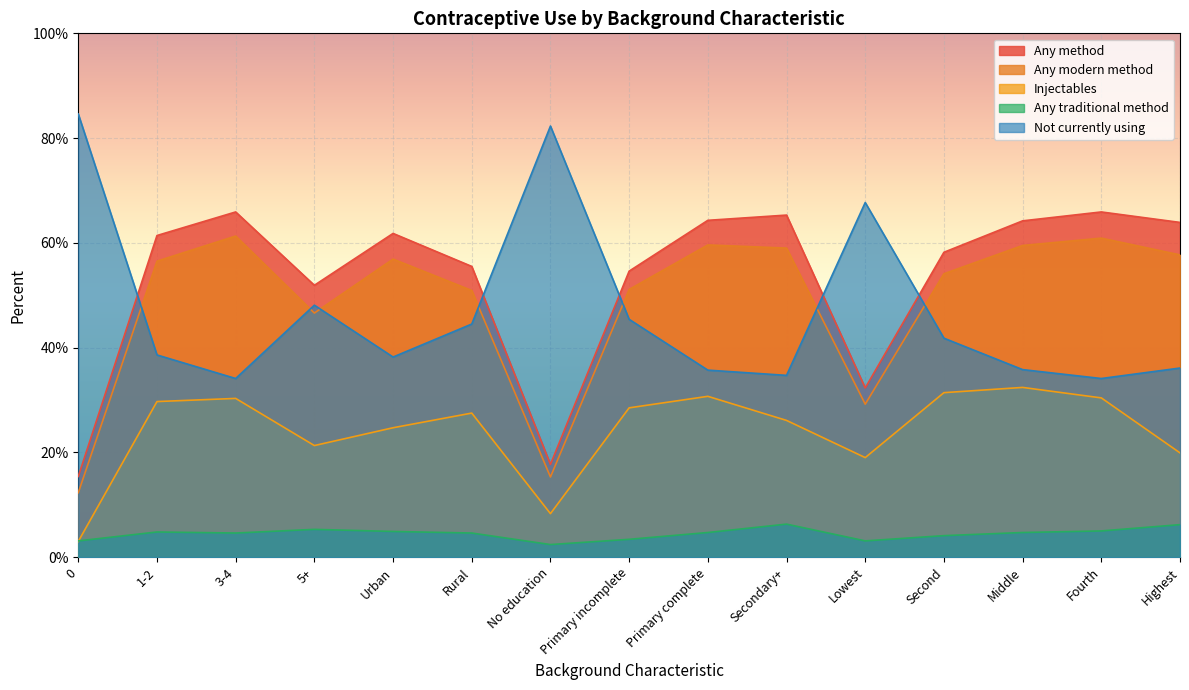

What is the sum of all Injectables values?

363.2